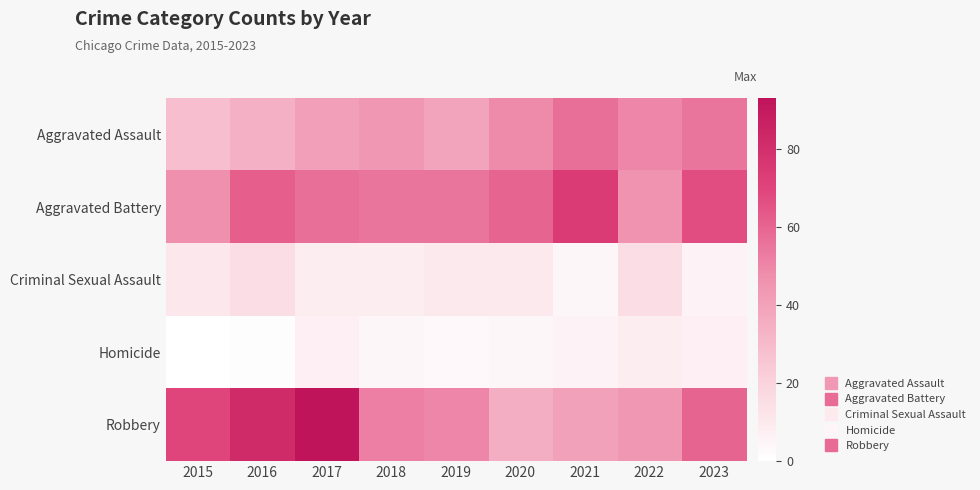

How many series are shown in this chart?

5